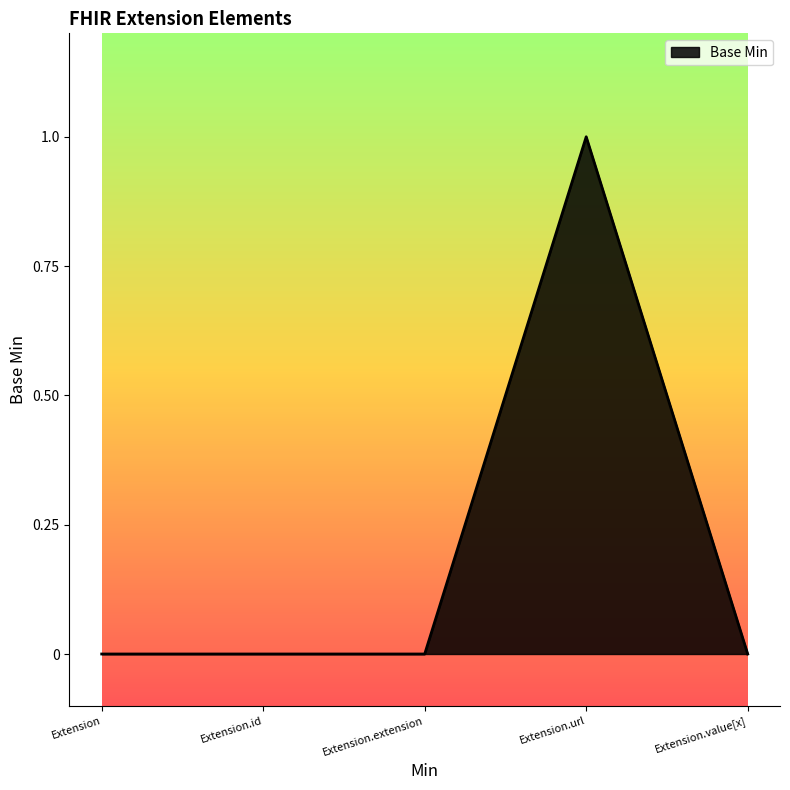

What position from the right is Extension.value[x]?

1